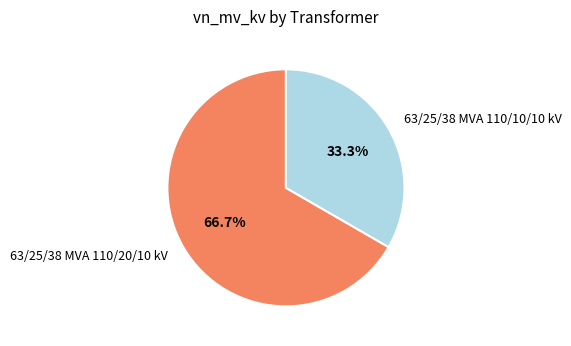

Is it true that 63/25/38 MVA 110/20/10 kV is 67% of the pie?

True